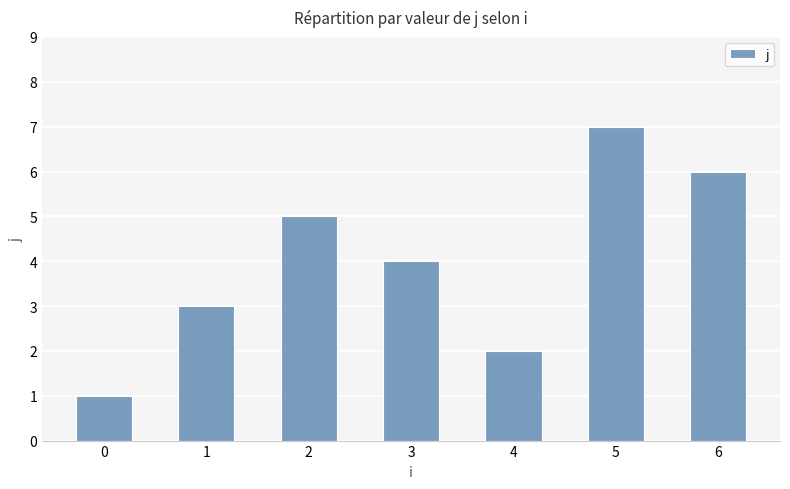

Reading left to right, list all the values displayed in this chart.

0=1	1=3	2=5	3=4	4=2	5=7	6=6